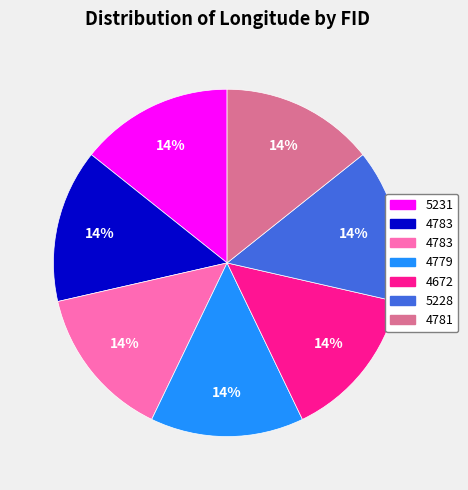

To the nearest percent, what is the average slice percentage?

14%